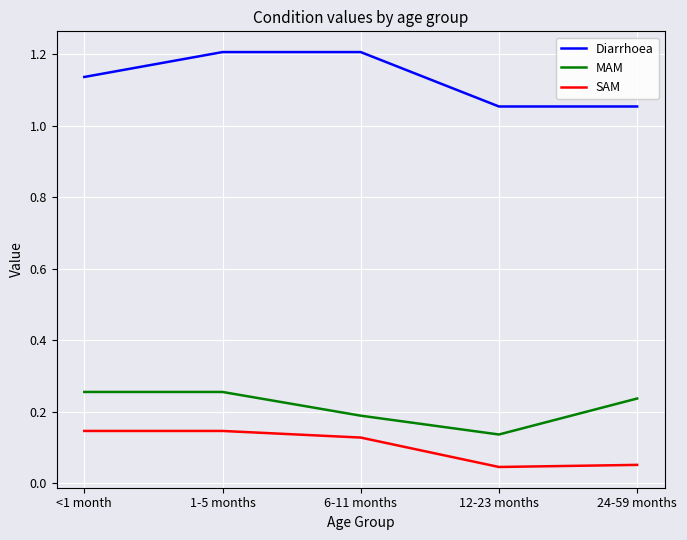

What position from the right is <1 month?

5